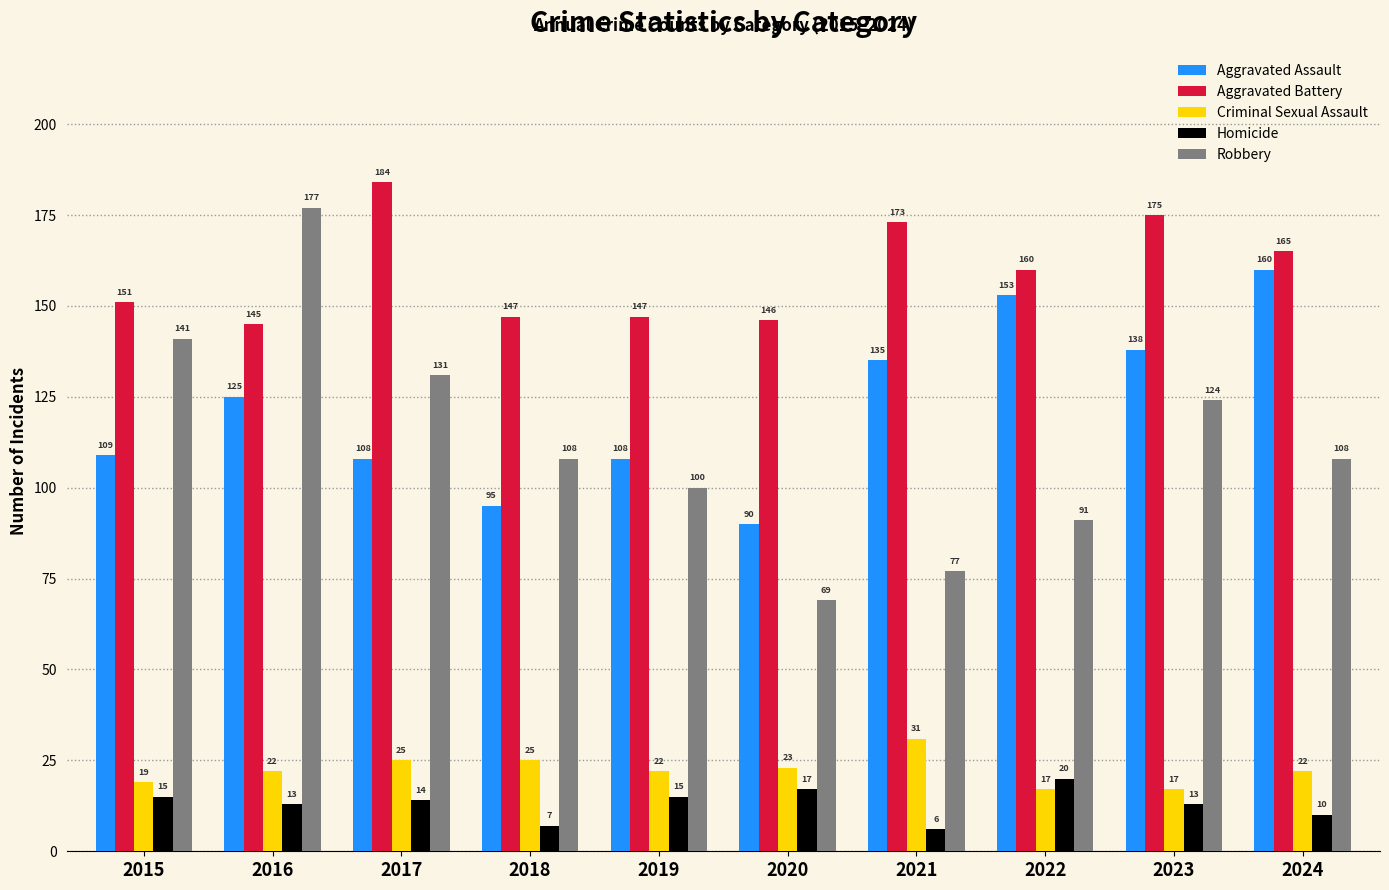

What is the difference between the maximum and minimum values in the Aggravated Assault series?

70